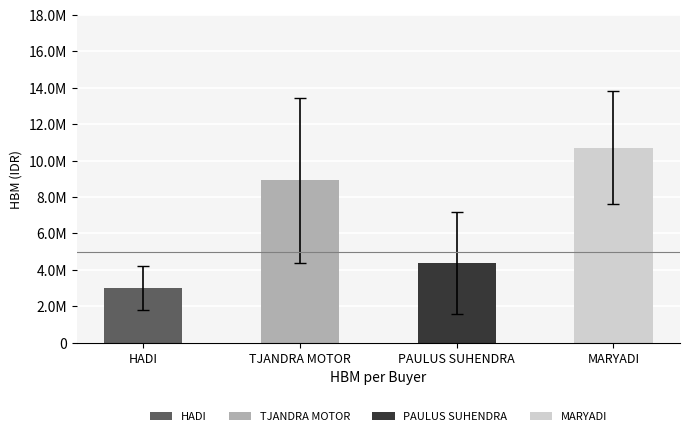

What is the difference between the maximum and minimum values?

7700000.0